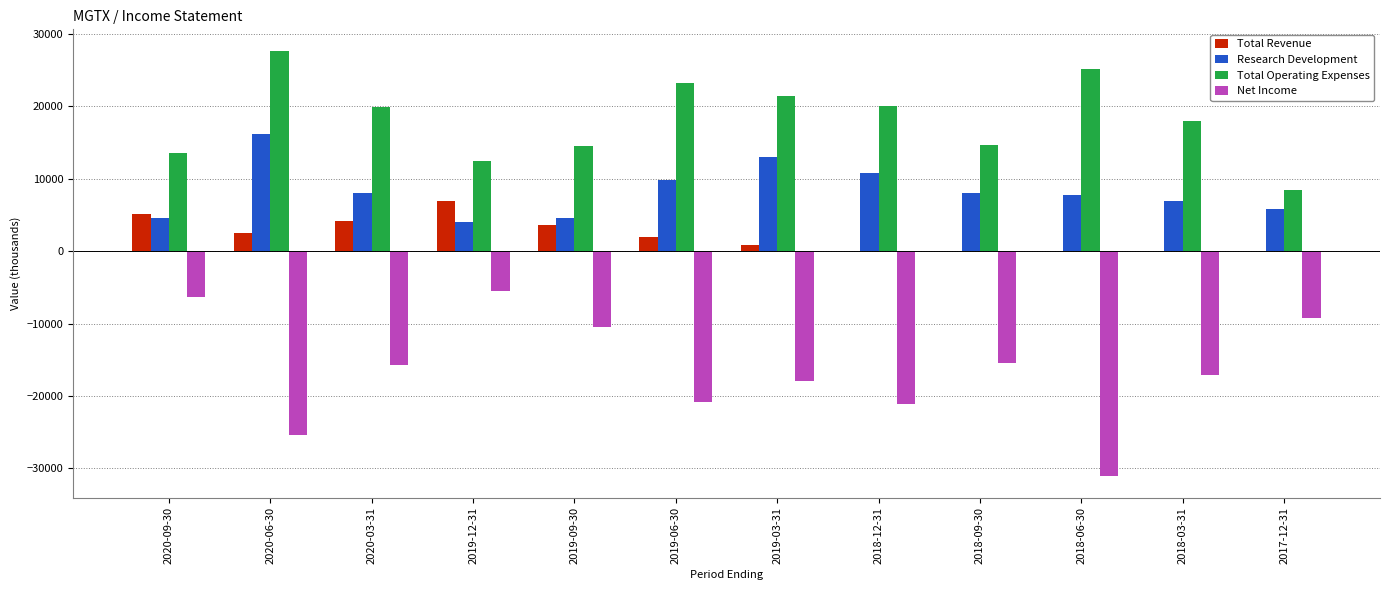

What is the difference between the Research Development values at 2019-12-31 and 2018-06-30?

3800